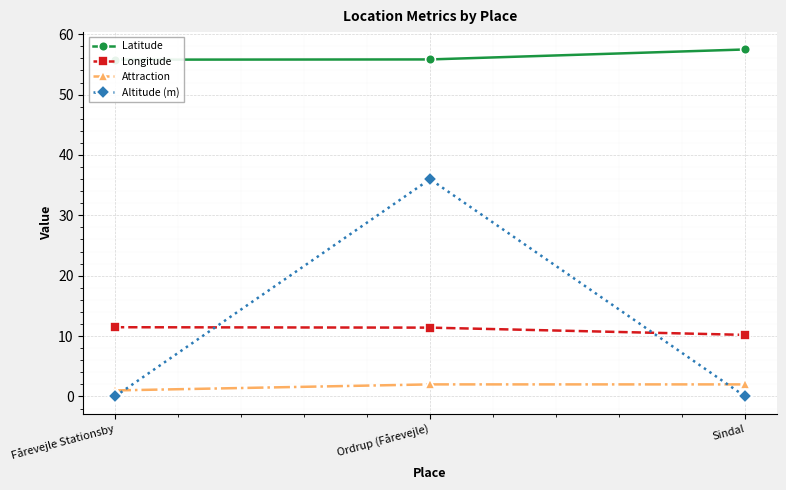

What is the sum of the Latitude values at Ordrup (Fårevejle) and Fårevejle Stationsby?

111.6